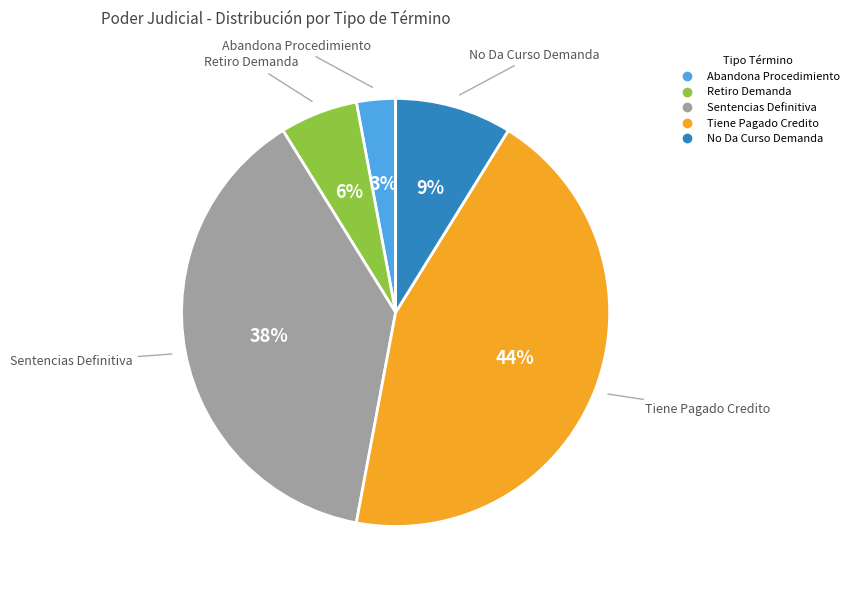

Is the sum of Abandona Procedimiento and Retiro Demanda greater than half?

No